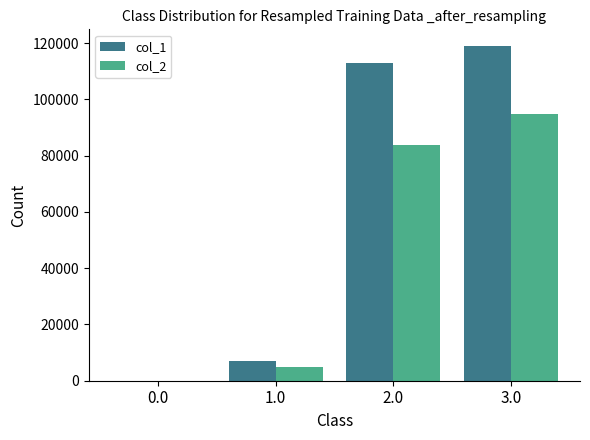

Which series changed the most between 2.0 and 3.0?

col_2